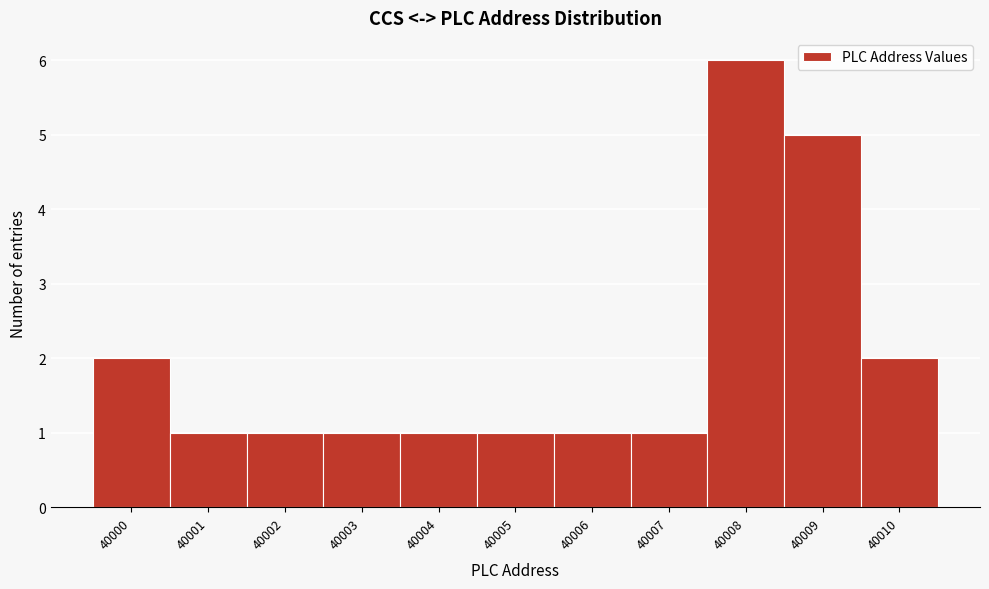

Reading left to right, transcribe this chart: for each bar, give the range it covers on the x-axis and its height. The values are not printed on the chart, so give them approximately, as read against the axis.

39999.5 to 40000.5: 2
40000.5 to 40001.5: 1
40001.5 to 40002.5: 1
40002.5 to 40003.5: 1
40003.5 to 40004.5: 1
40004.5 to 40005.5: 1
40005.5 to 40006.5: 1
40006.5 to 40007.5: 1
40007.5 to 40008.5: 6
40008.5 to 40009.5: 5
40009.5 to 40010.5: 2